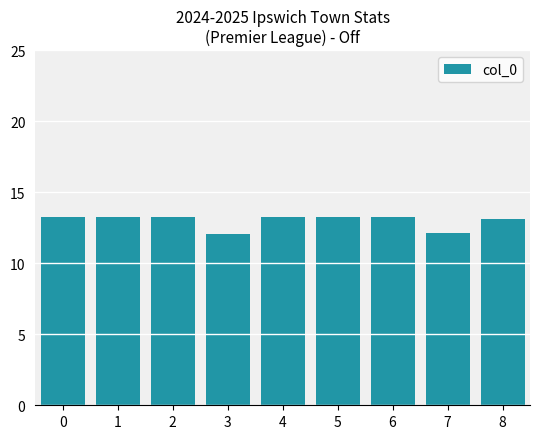

Is it true that the value at 2 is 8.9?

False